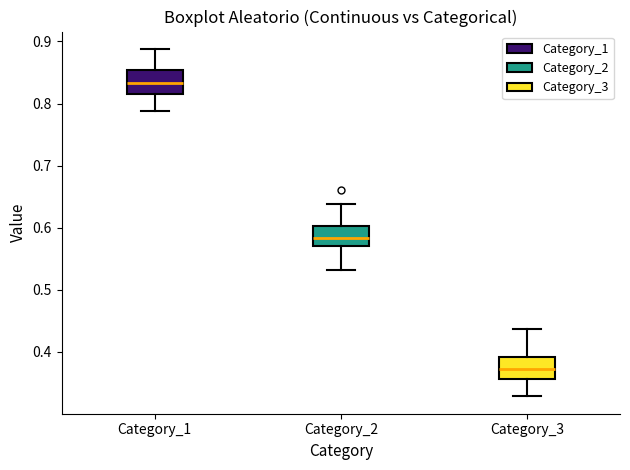

Where does the upper whisker of the box for Category_2 end on the y-axis? The values are not printed on the chart, so give them approximately, as read against the axis.

0.64